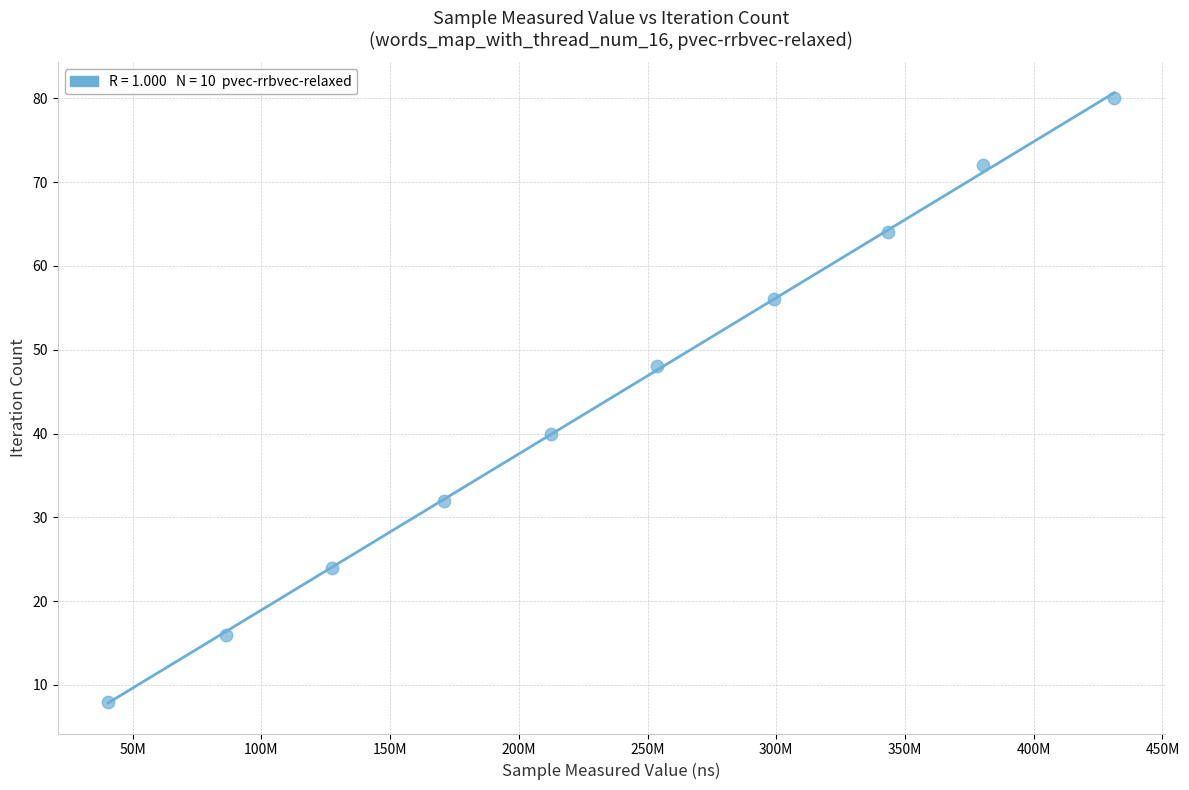

What is the range of X values (max minus min)?

390780578